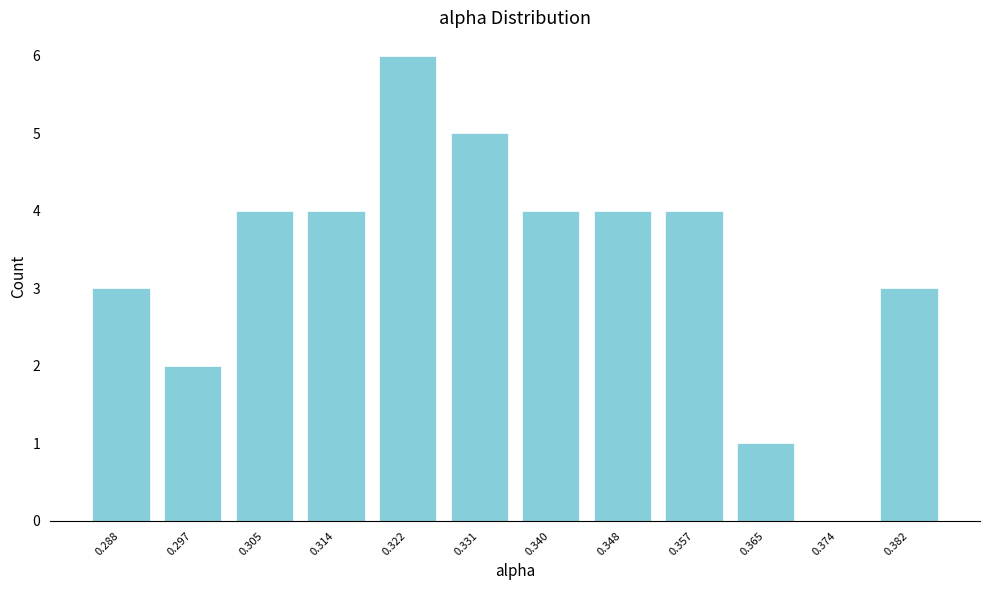

How tall is the bar that spans 0.301 to 0.310 on the x-axis? Neither the bar edges nor the heights are printed on the chart, so give them approximately, as read against the axes.

4